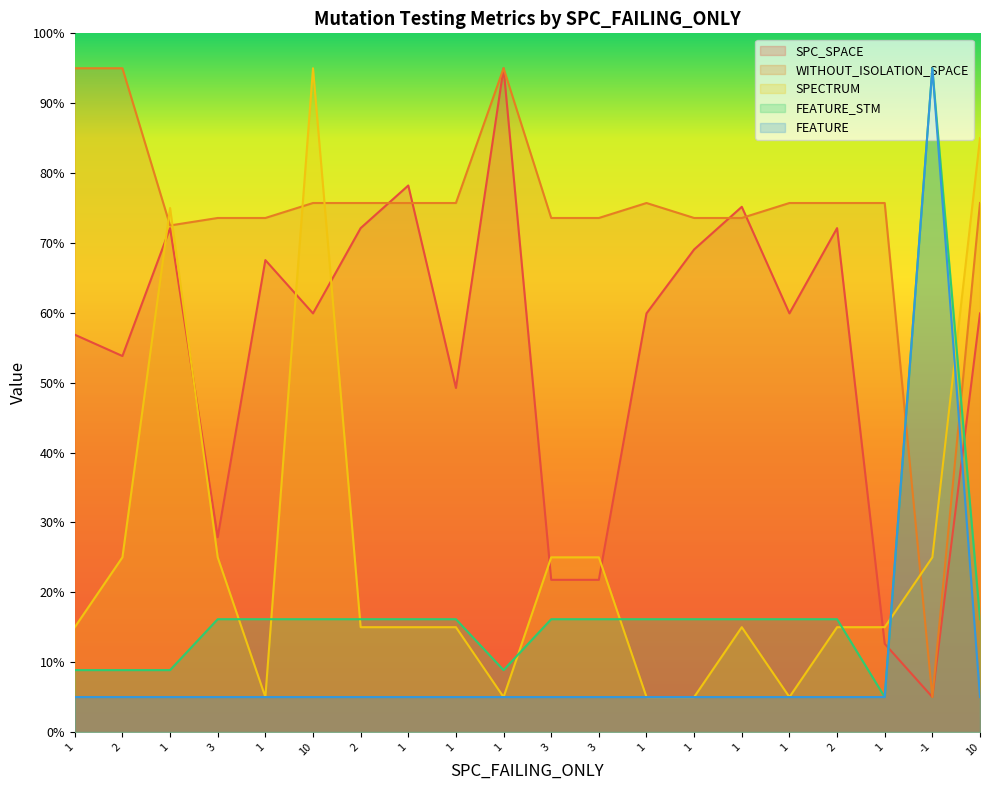

What is the sum of the SPECTRUM values at 3 and 1?

30.0